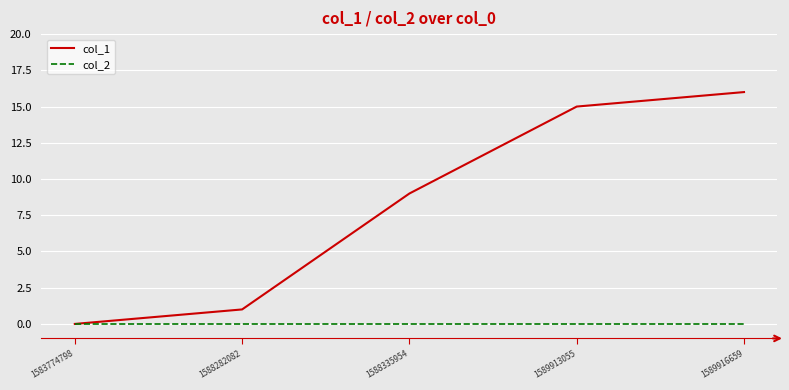

What is the spread (max minus min) of values at 1589916659?

16